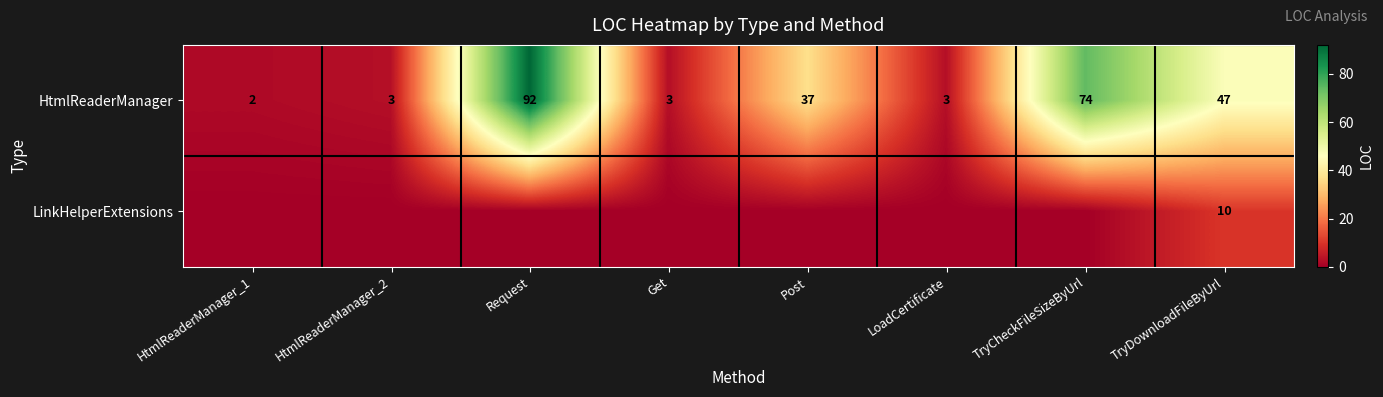

Is it true that HtmlReaderManager equals 3 at LoadCertificate?

True